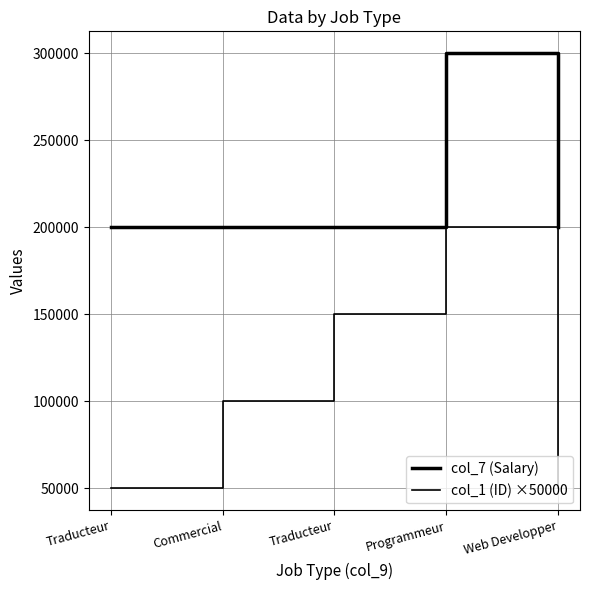

What is the label of the 1st point from the left?

Traducteur